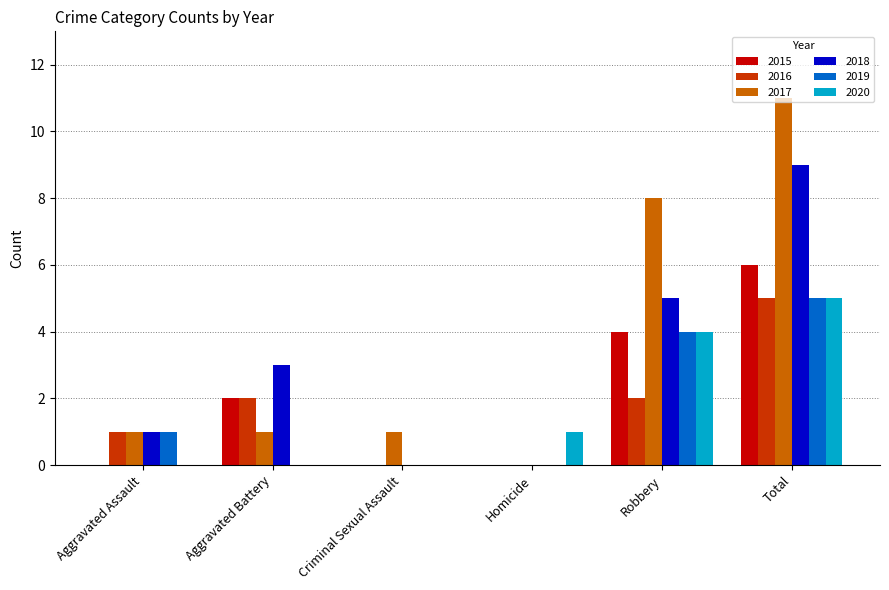

Does the chart contain stacked bars?

No